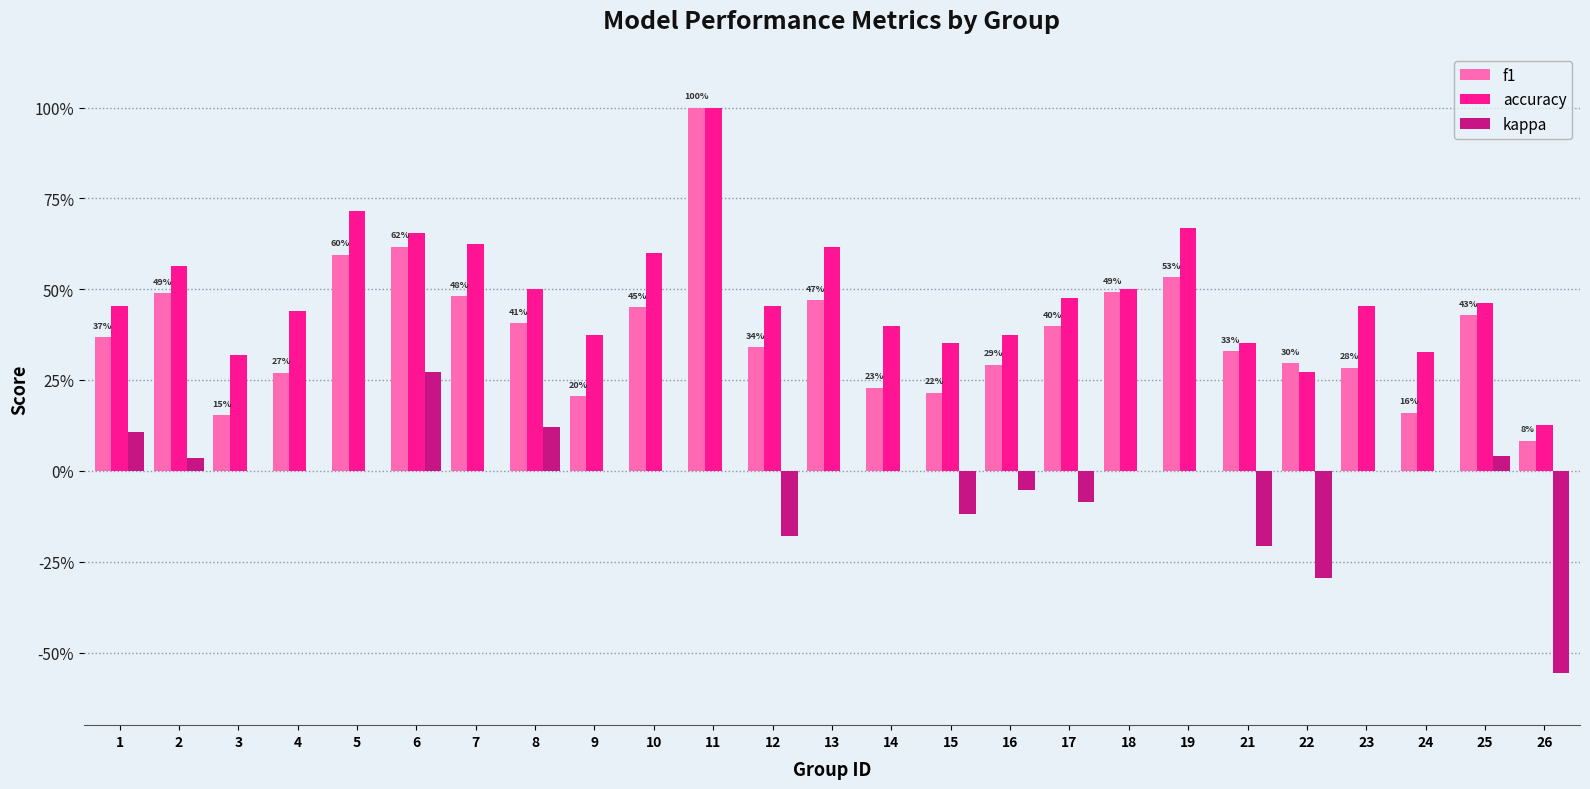

Are the bars horizontal?

No